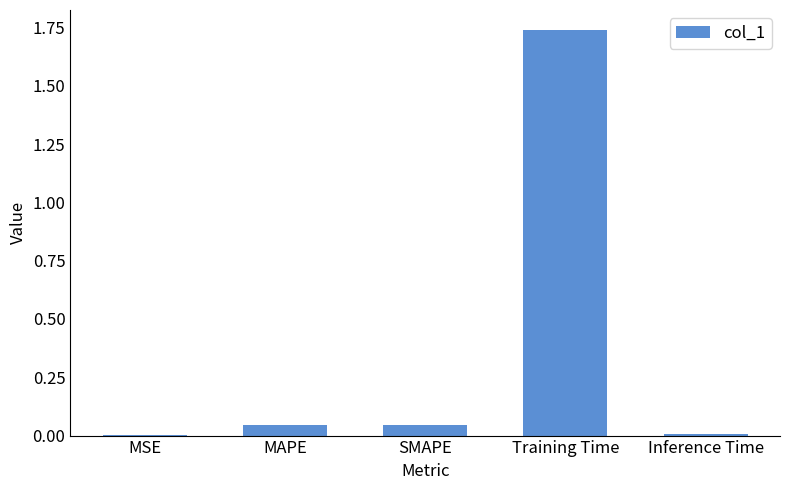

What is the average value?

0.4